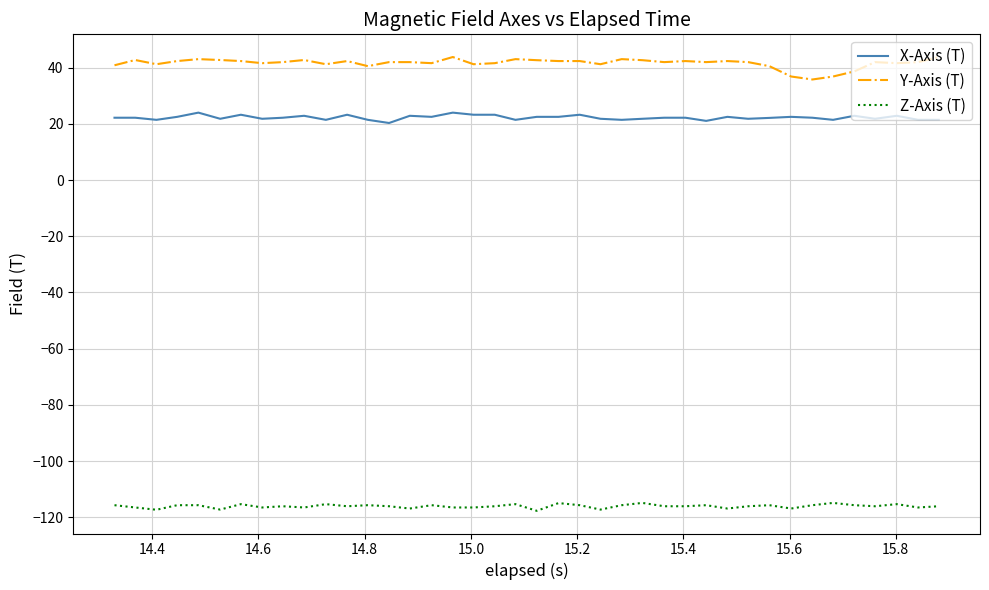

Rank the series by their maximum value, from highest to lowest.

Y-Axis (T), X-Axis (T), Z-Axis (T)